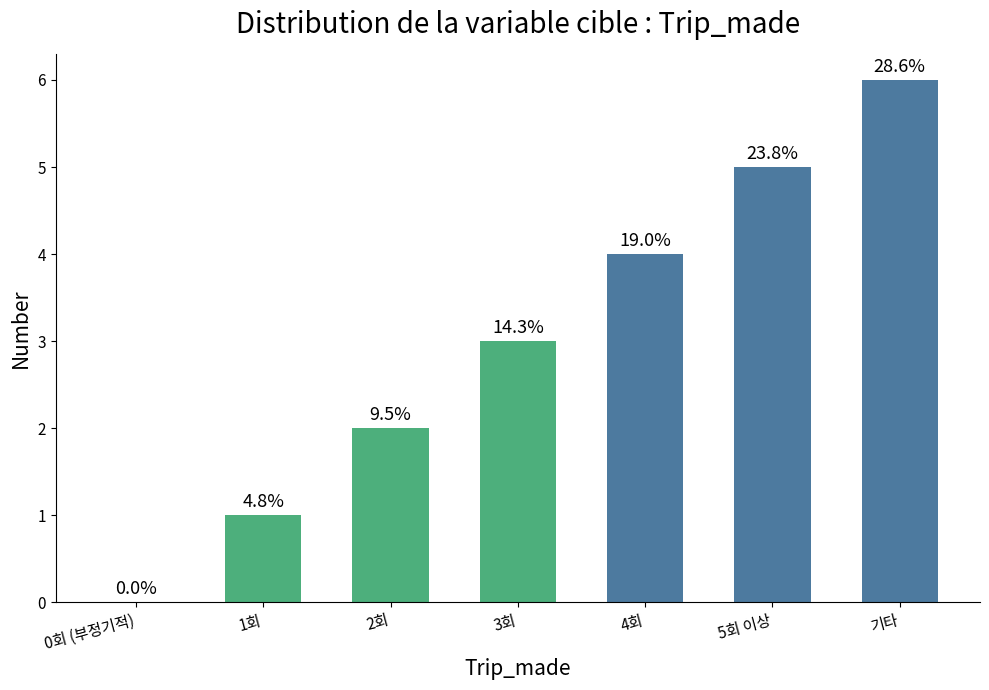

What is the label of the 5th bar from the left?

4회